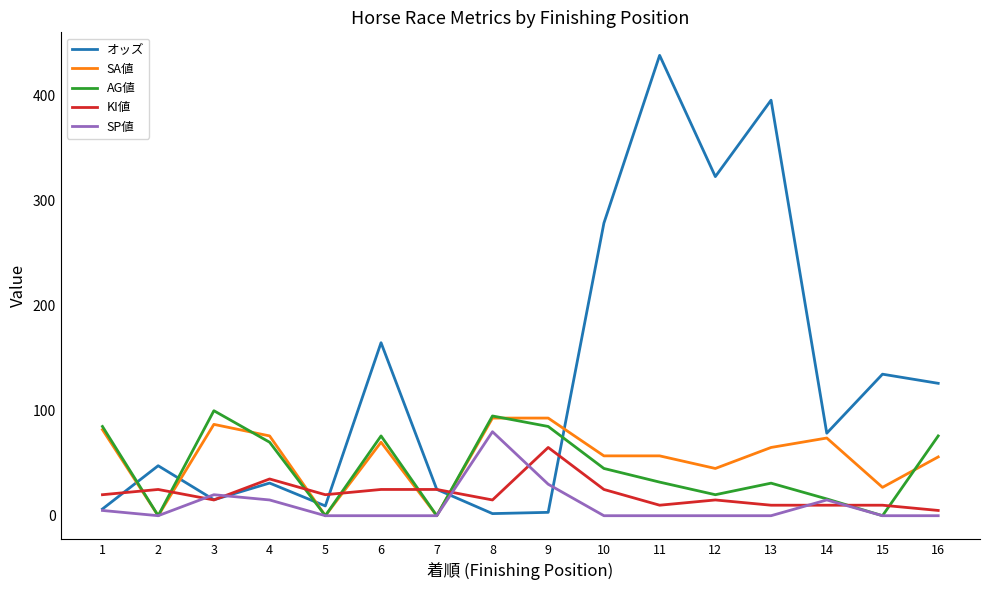

Does the chart have visible grid lines?

No